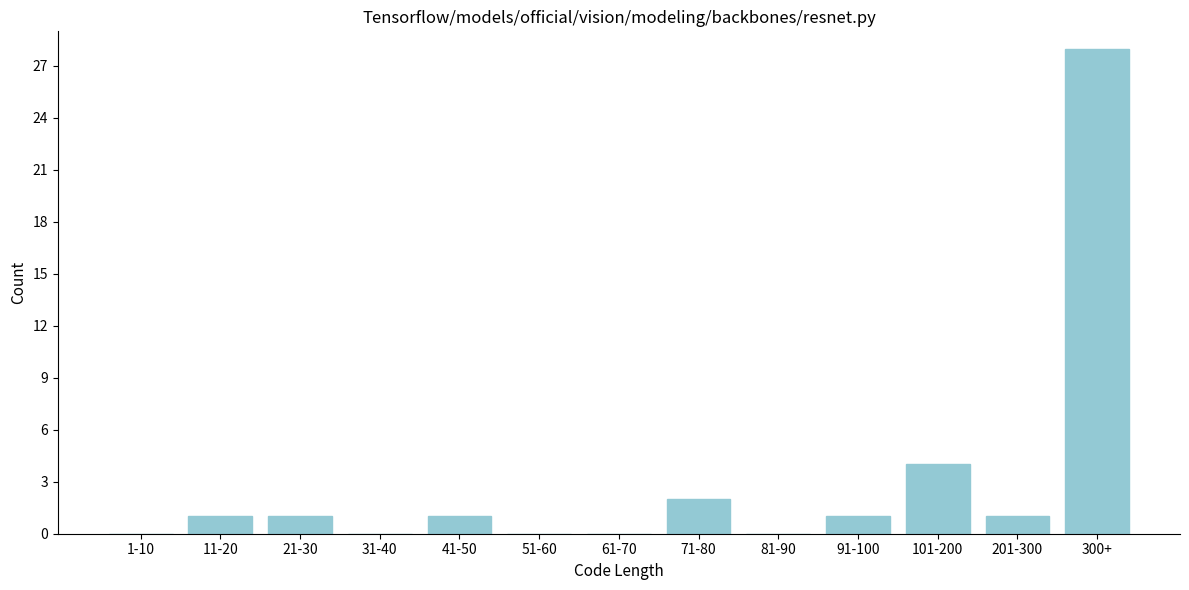

Reading left to right, what are all the values shown in this chart?

1-10=0	11-20=1	21-30=1	31-40=0	41-50=1	51-60=0	61-70=0	71-80=2	81-90=0	91-100=1	101-200=4	201-300=1	300+=28